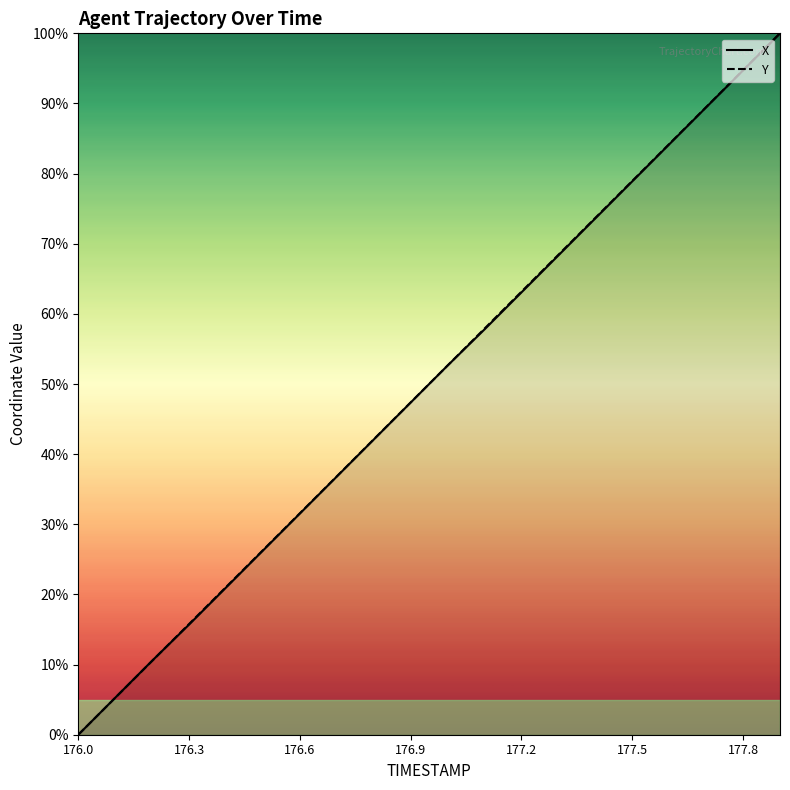

What is the difference between the highest and lowest values at 16?

0.1